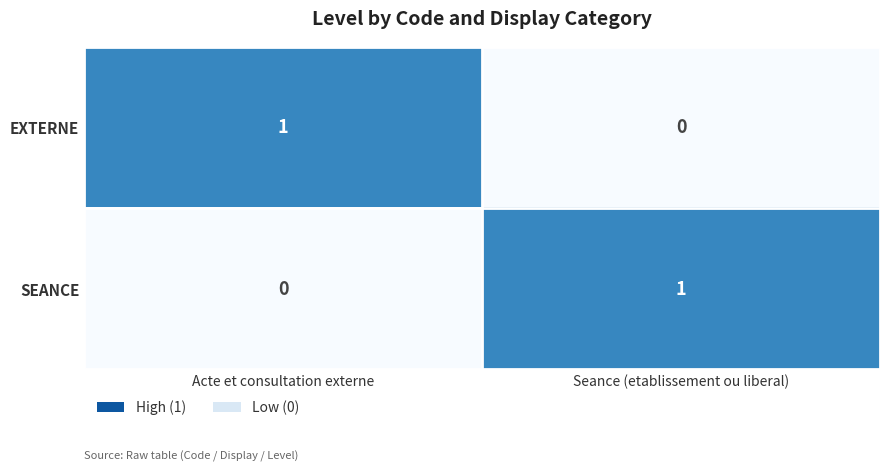

How many data points does each series have?

2